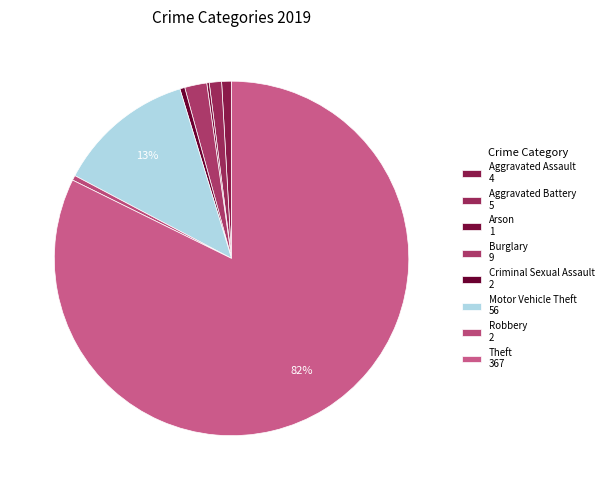

Count the number of slices in the pie.

8